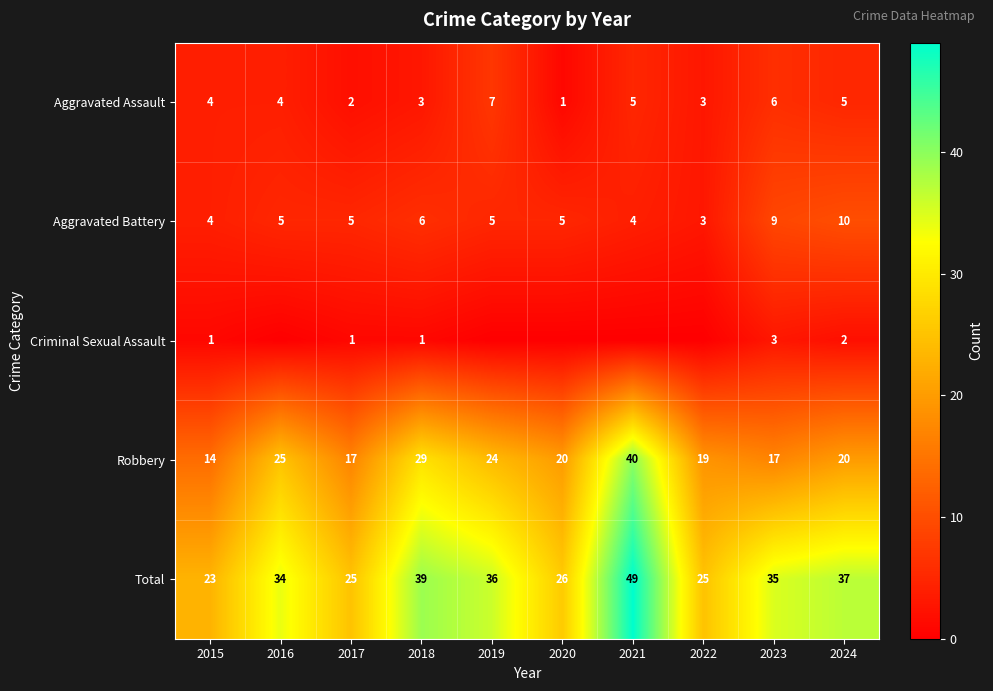

At which label is Total closest to 36?

2019